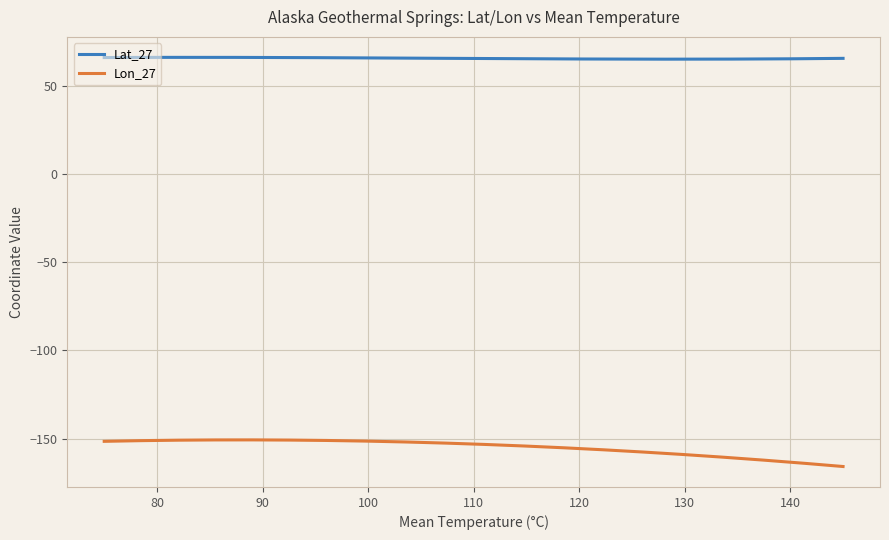

What is the highest value of the Lon_27 series?

-150.7